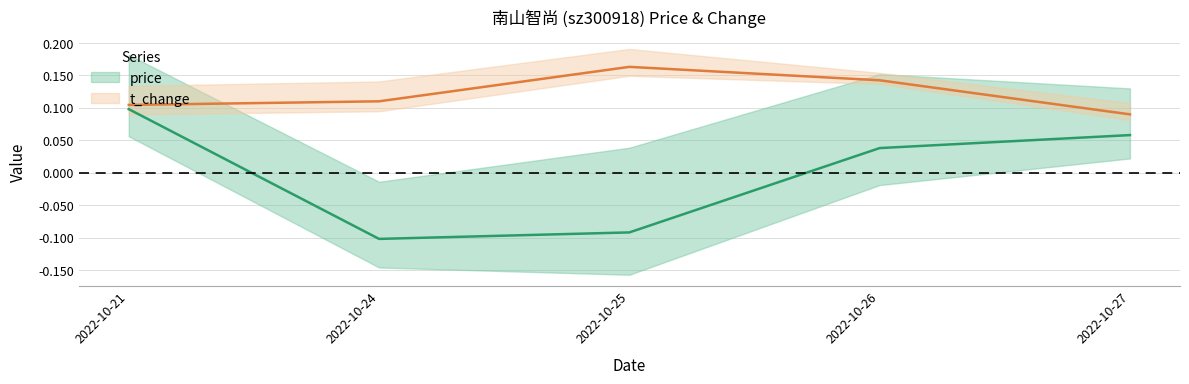

True or false: price has a value of 0.1 at 2022-10-21.

False